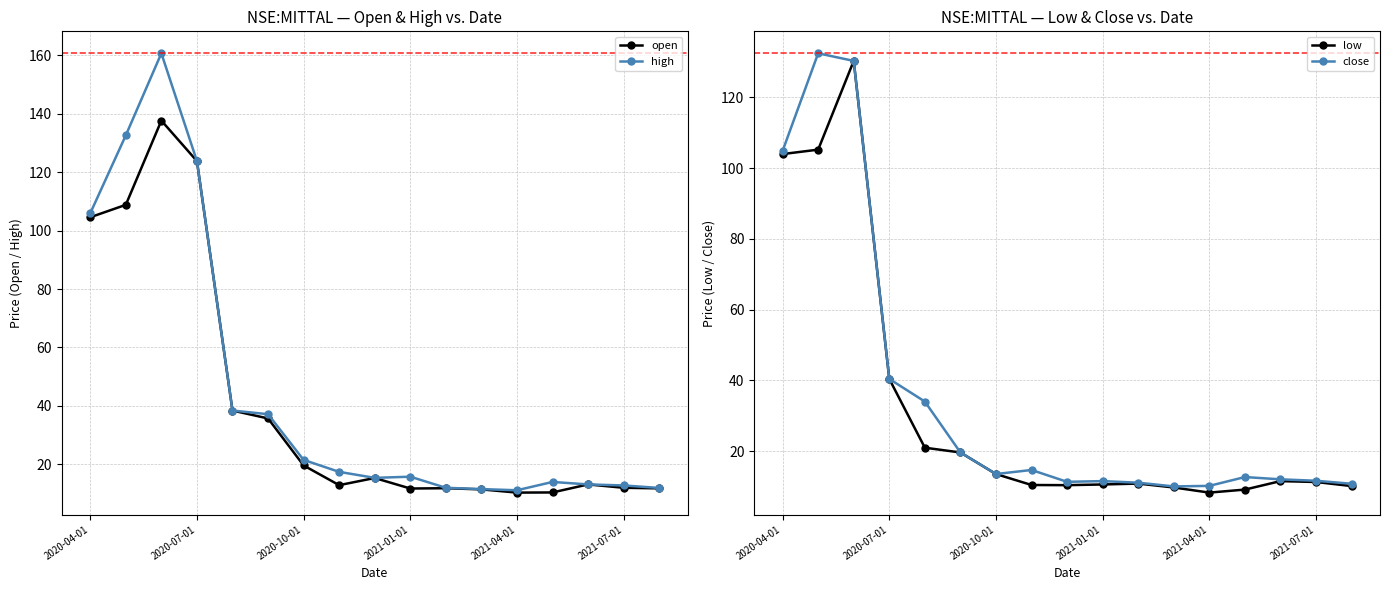

True or false: open and high cross at least once.

False